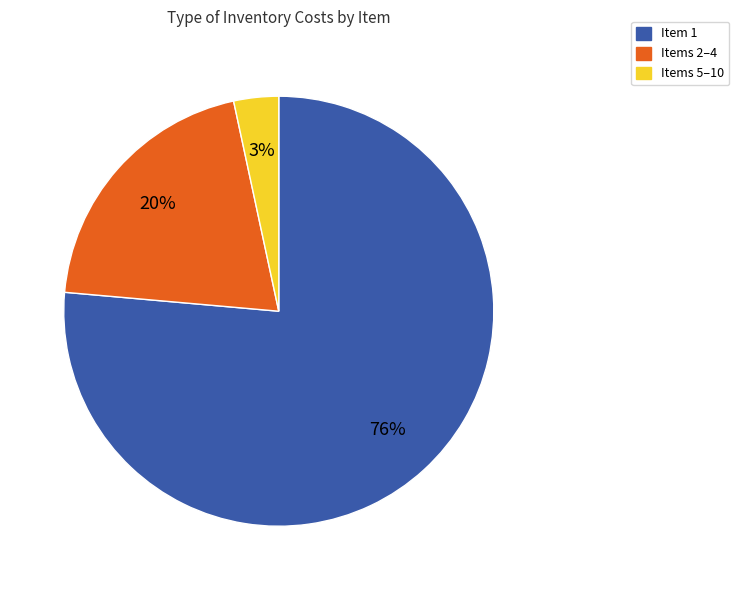

Is there any slice that represents more than half of the pie?

Yes